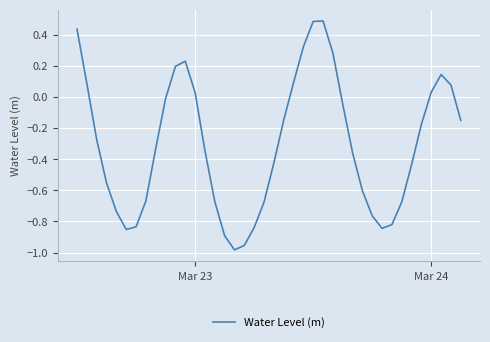

What is the greatest value displayed?

0.5